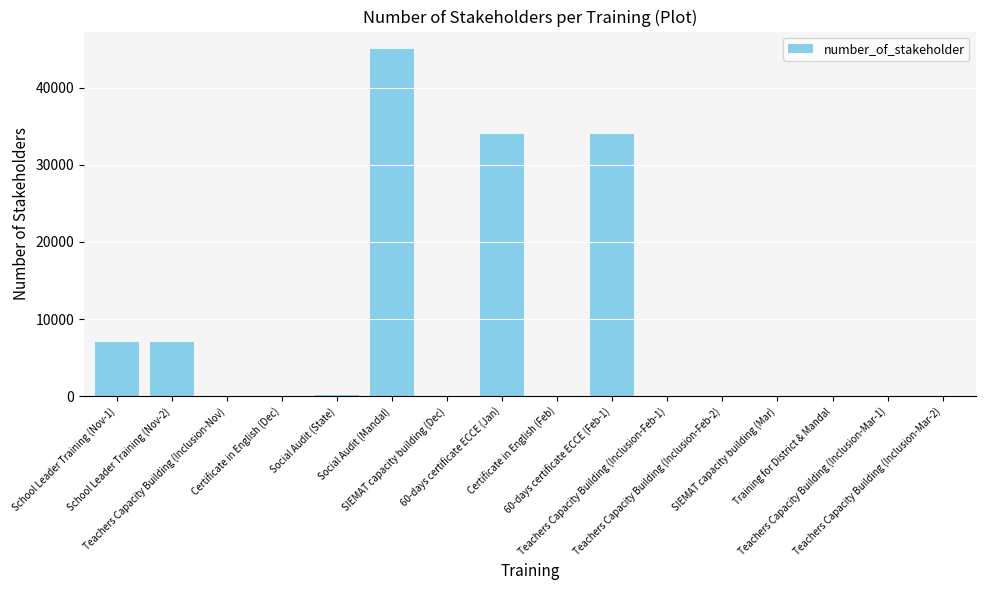

What is the sum of all values?

127830